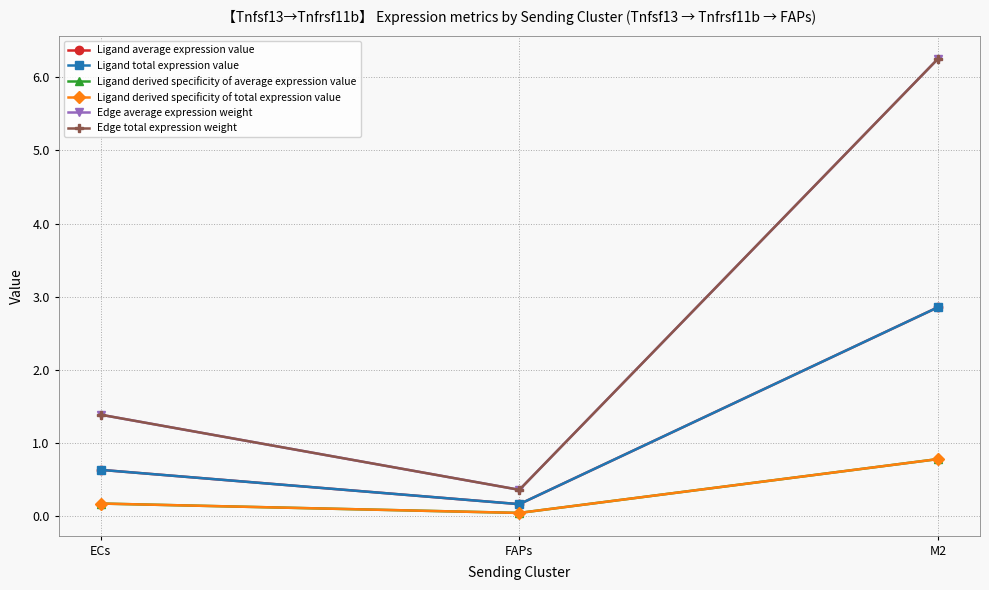

Does the chart have visible grid lines?

Yes